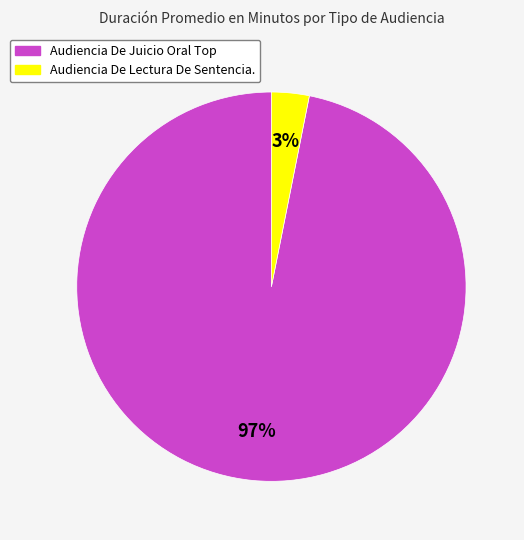

Rank the categories by value from highest to lowest.

Audiencia De Juicio Oral Top, Audiencia De Lectura De Sentencia.